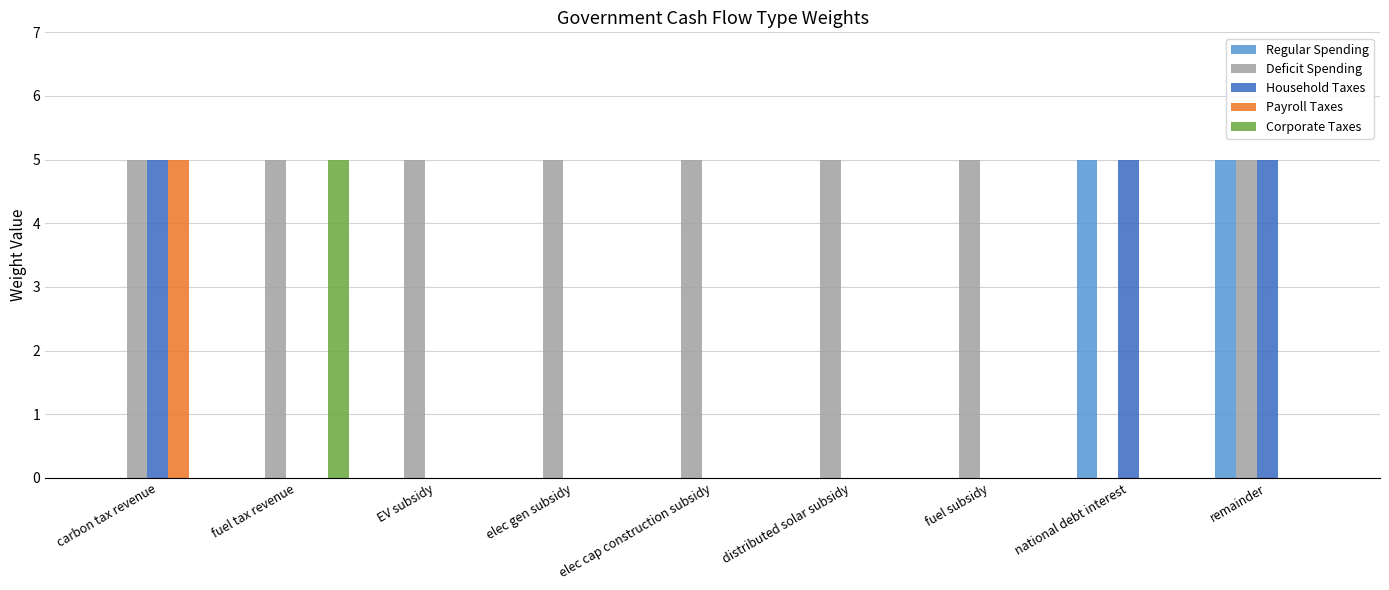

What is the highest value of the Payroll Taxes series?

5